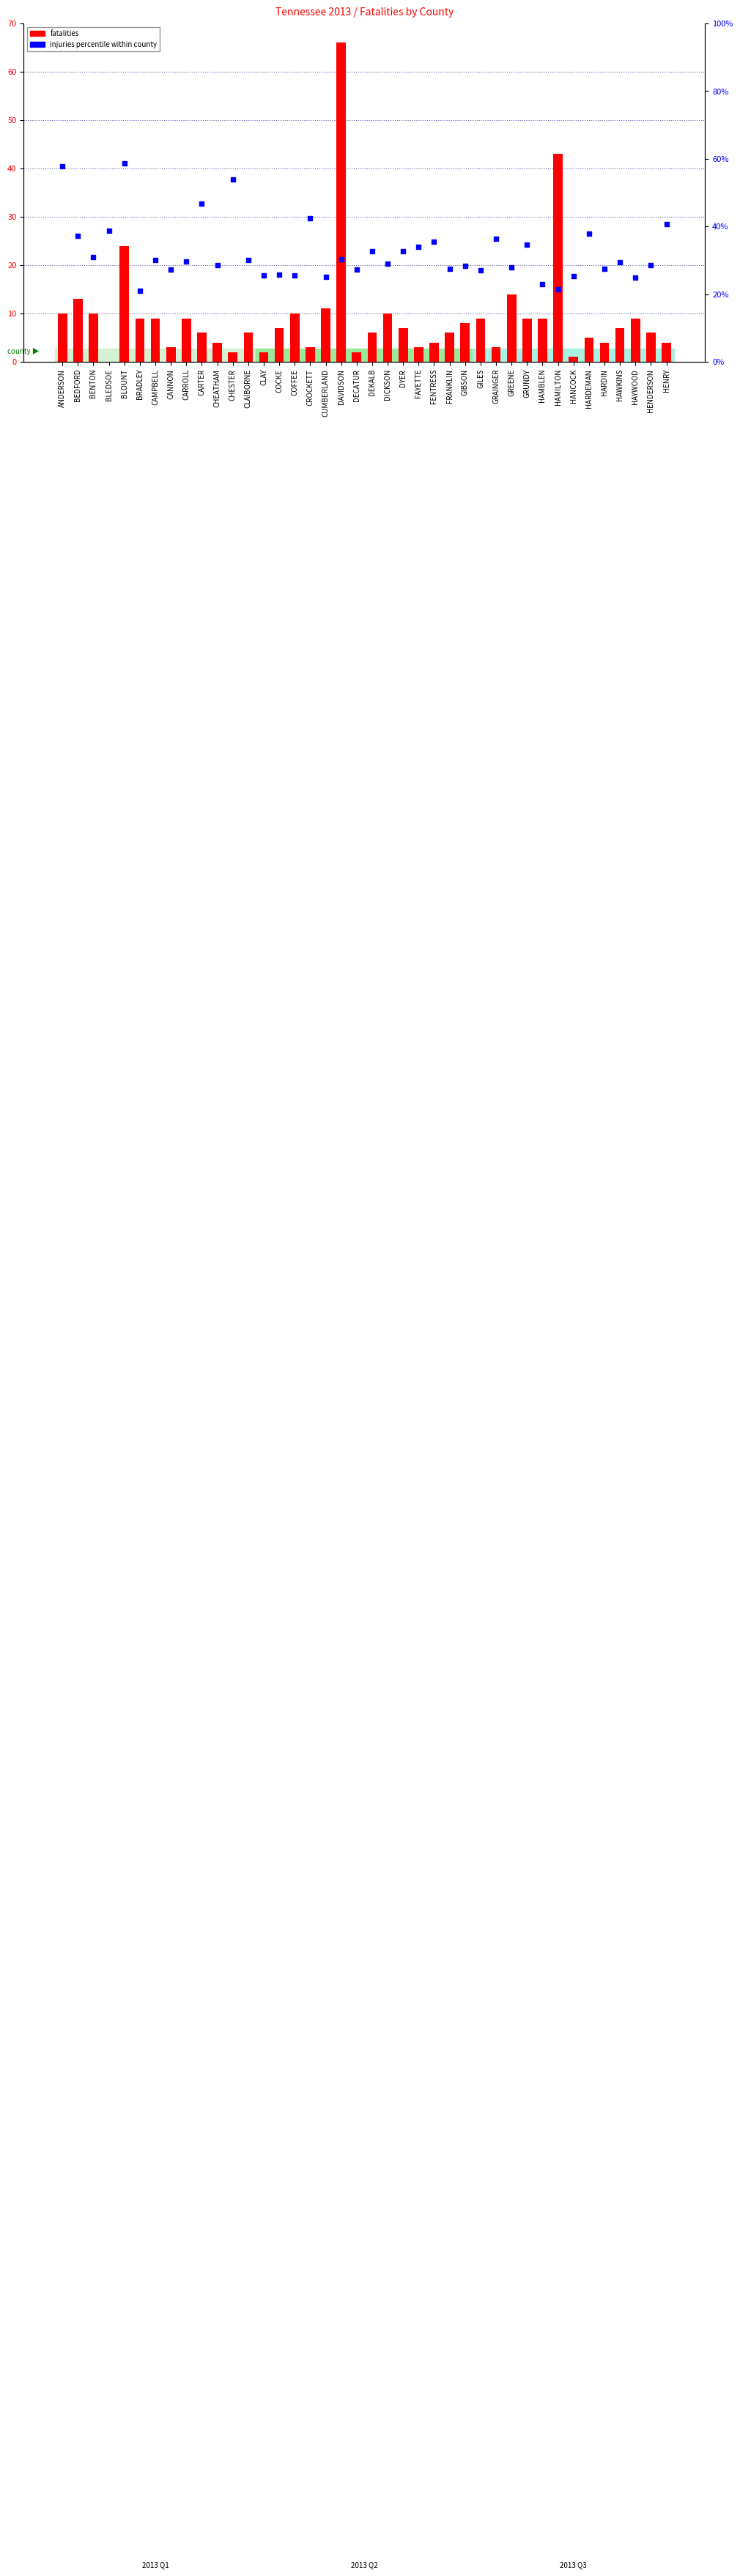

At which category is the sum across all series the highest?

DAVIDSON